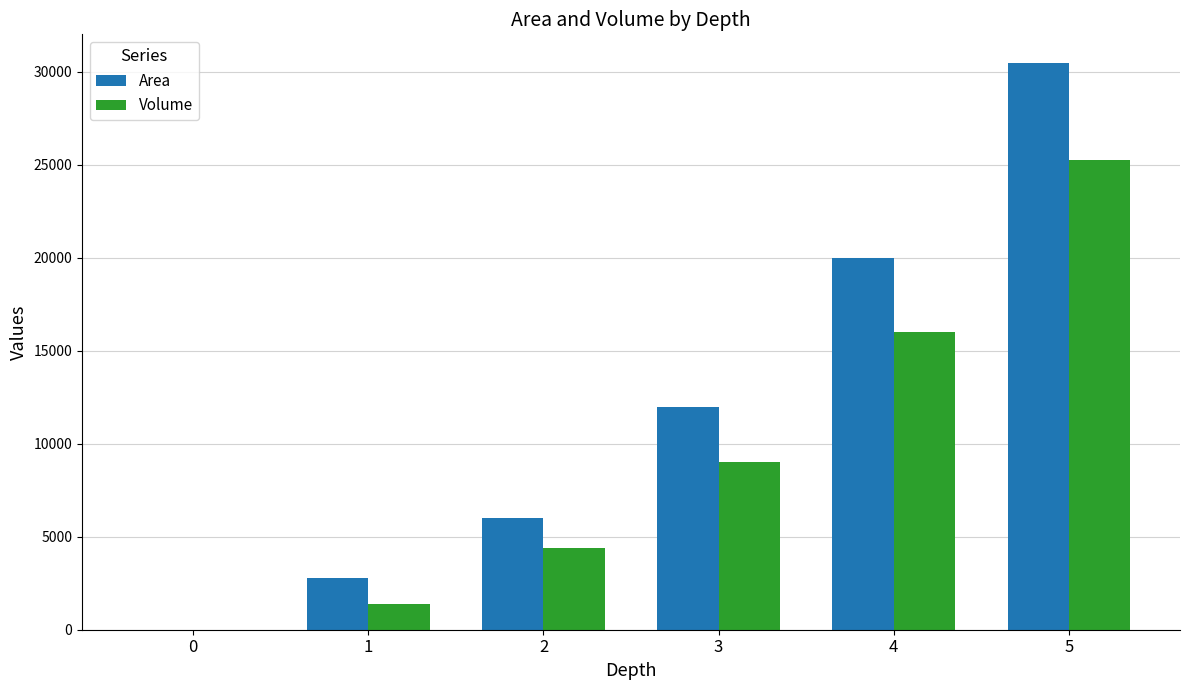

What is the maximum value for Volume?

25246